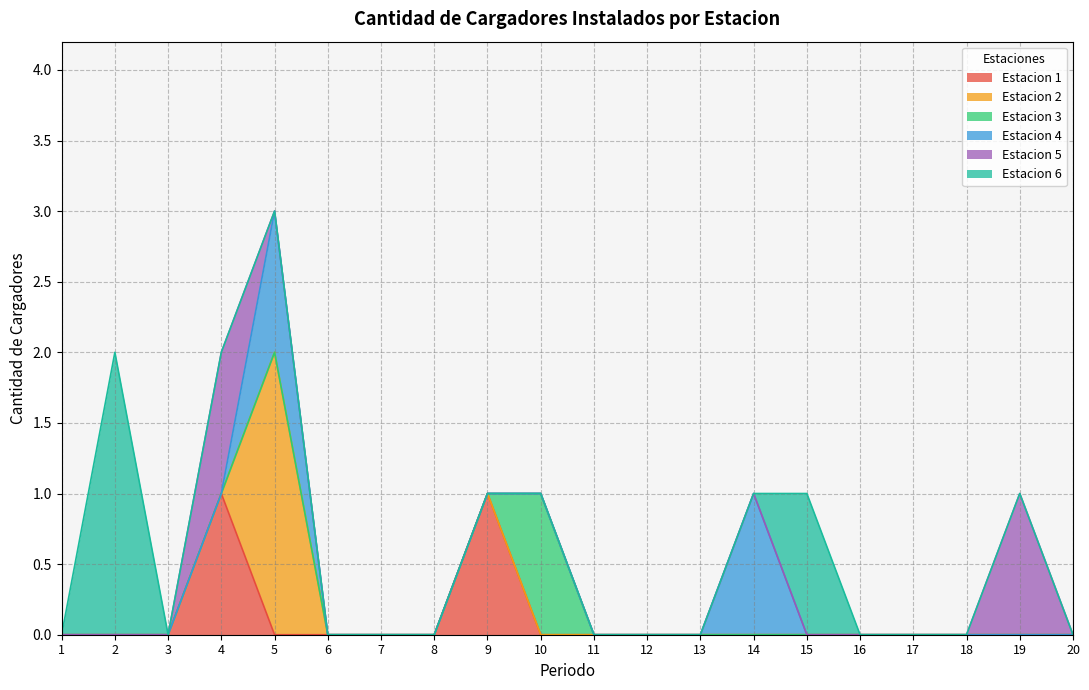

What is the maximum value for Estacion 6?

2